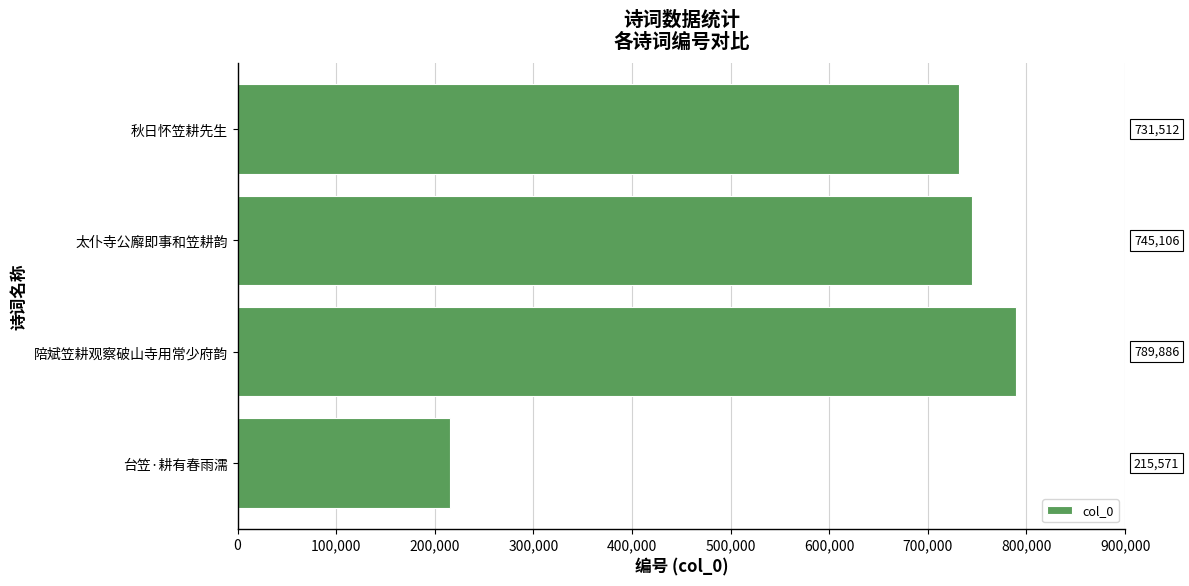

Does the chart contain any negative values?

No